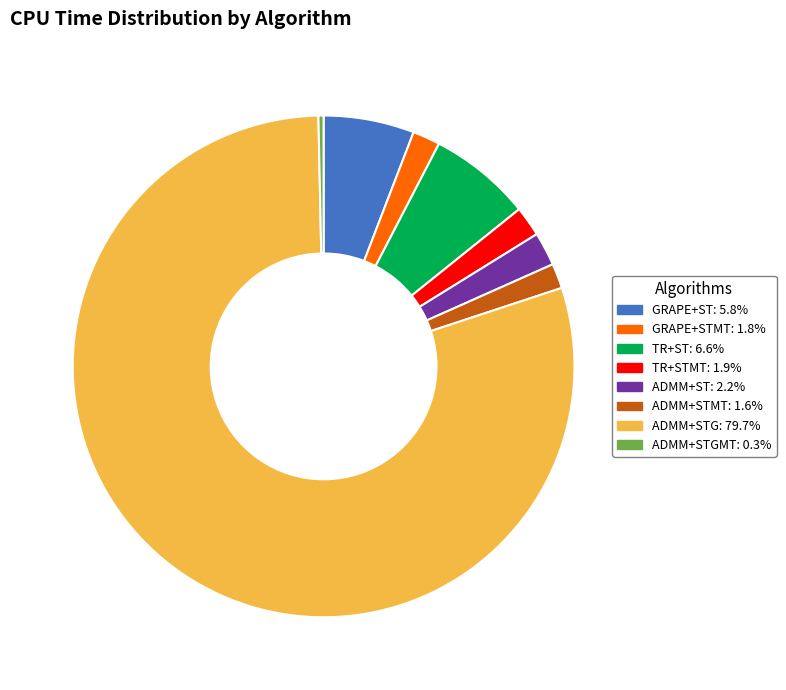

How many segments does this pie chart have?

8